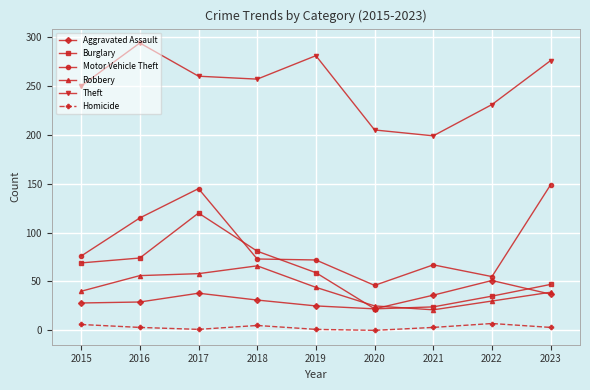

At which category is the sum across all series the highest?

2017